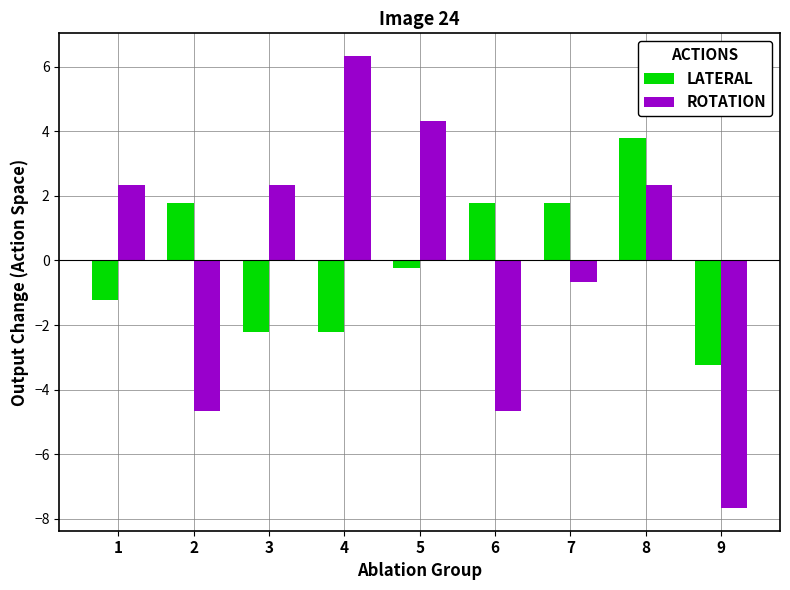

How many positive values does the ROTATION series have?

5